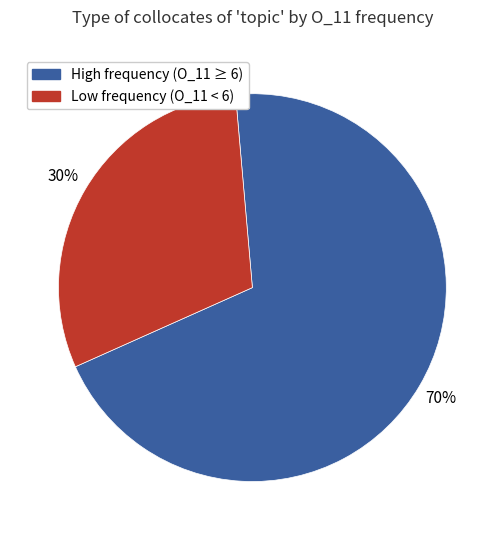

Is there any slice that represents more than half of the pie?

Yes